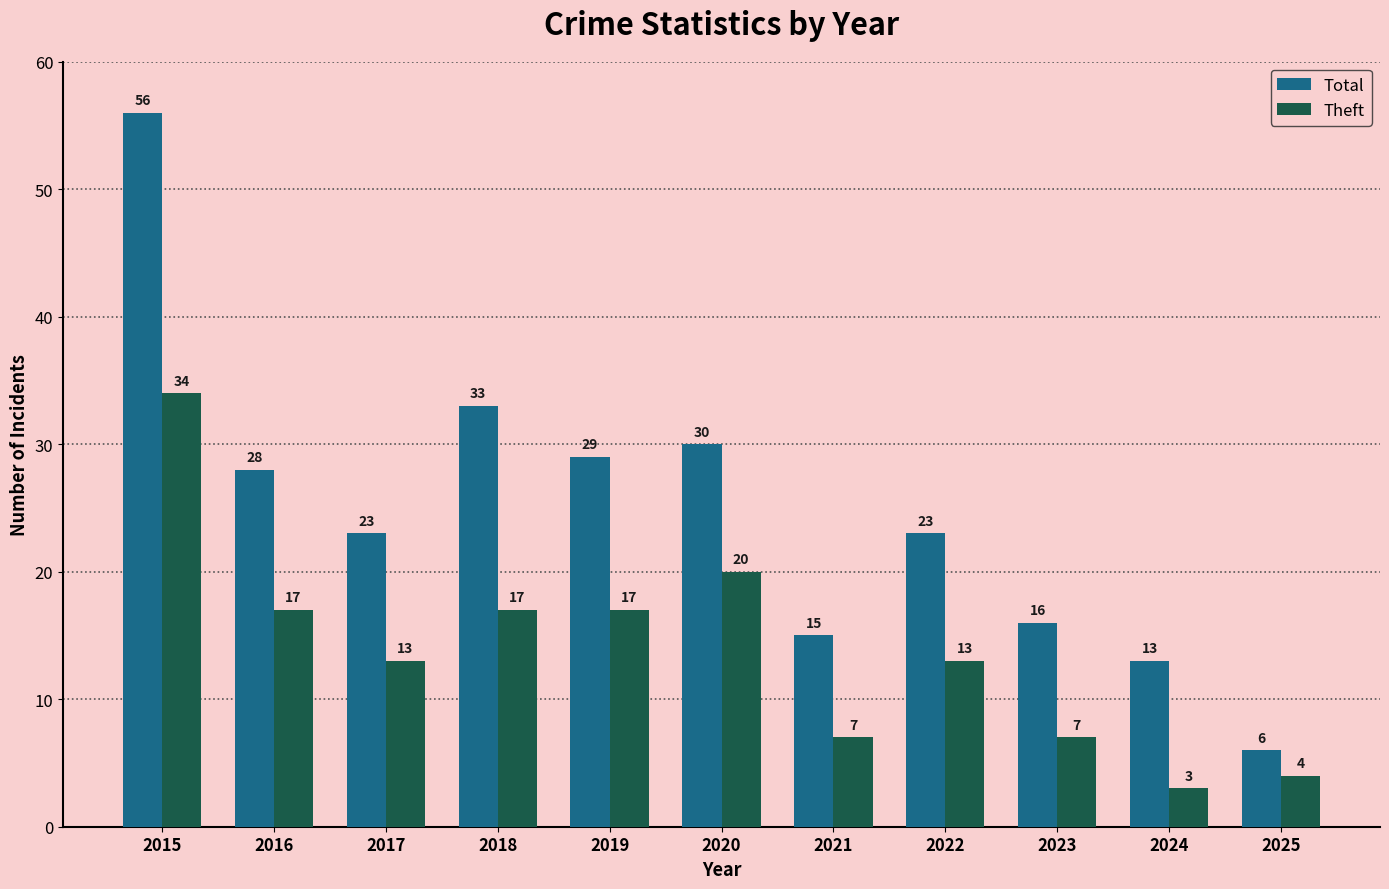

How many bars are there in each group?

2